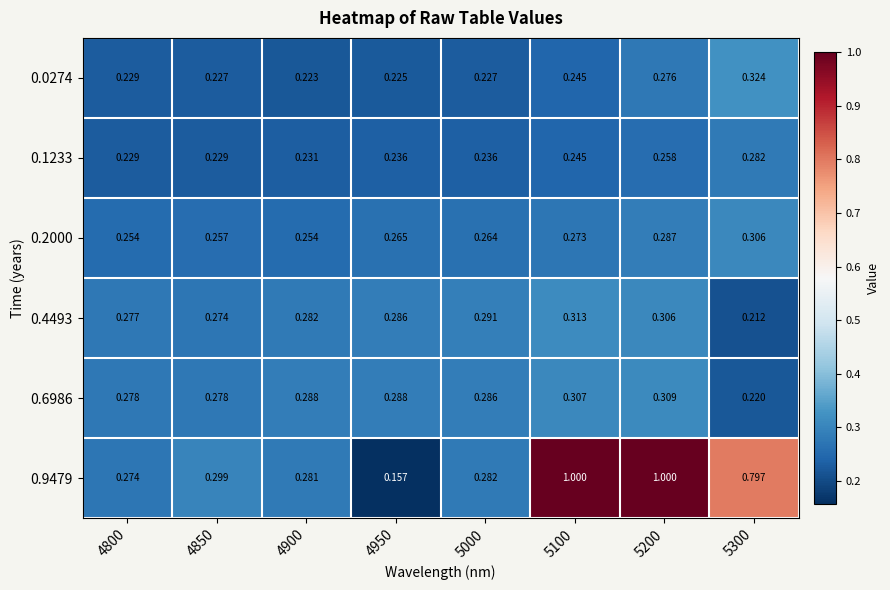

Rank the series by their maximum value, from lowest to highest.

0.1233, 0.2000, 0.6986, 0.4493, 0.0274, 0.9479